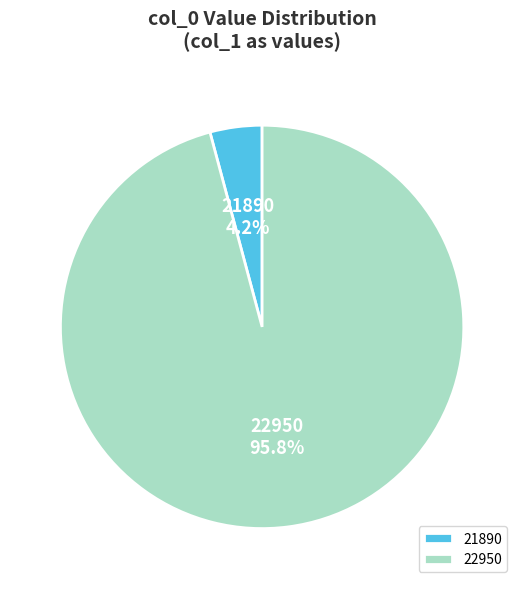

The 22950 slice represents 96% of the pie. True or false?

True